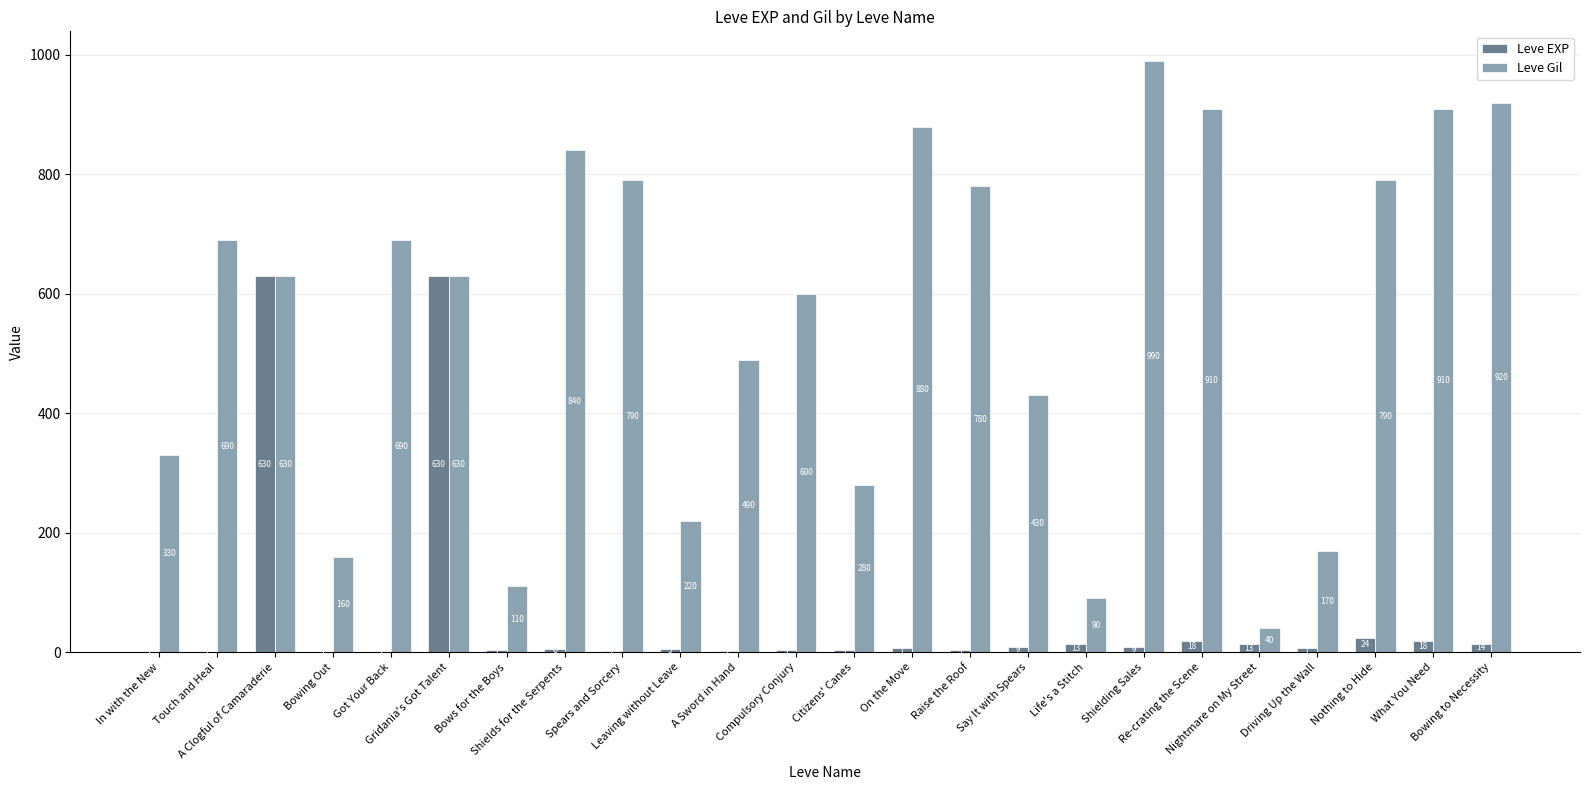

What is the maximum value shown in the chart?

990